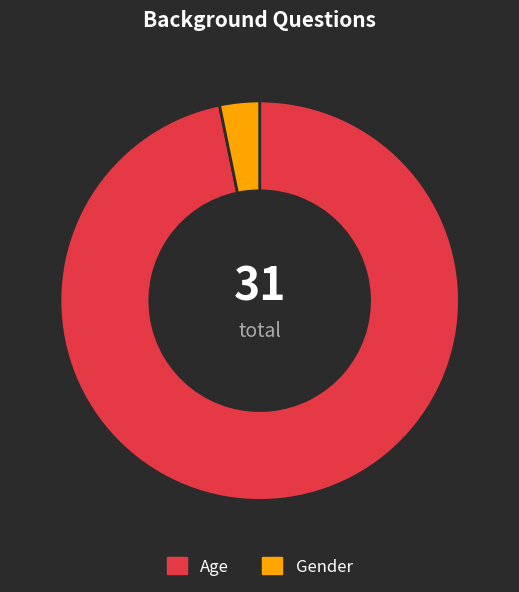

What is the smallest slice in the pie chart?

Gender